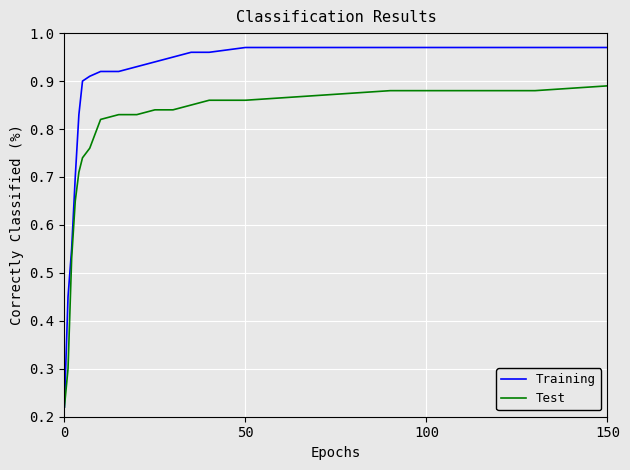

Rank the series by their average value, from lowest to highest.

Test, Training